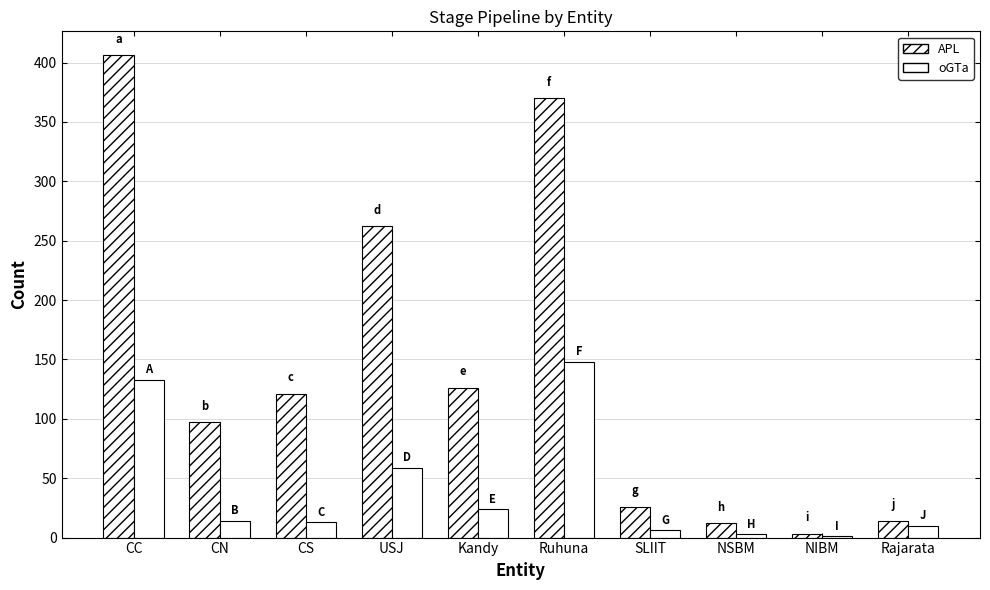

How many categories are shown in the chart?

10